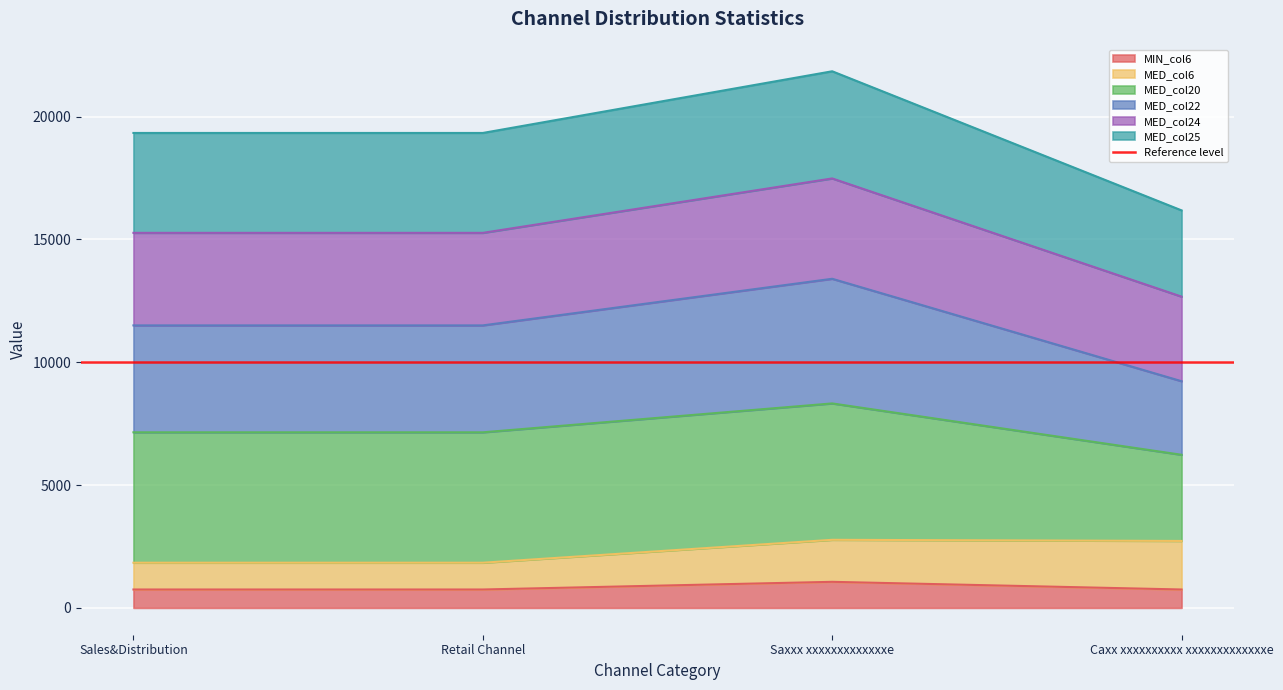

Is the value of MIN_col6 at Sales&Distribution greater than the value of MED_col24 at Sales&Distribution?

No